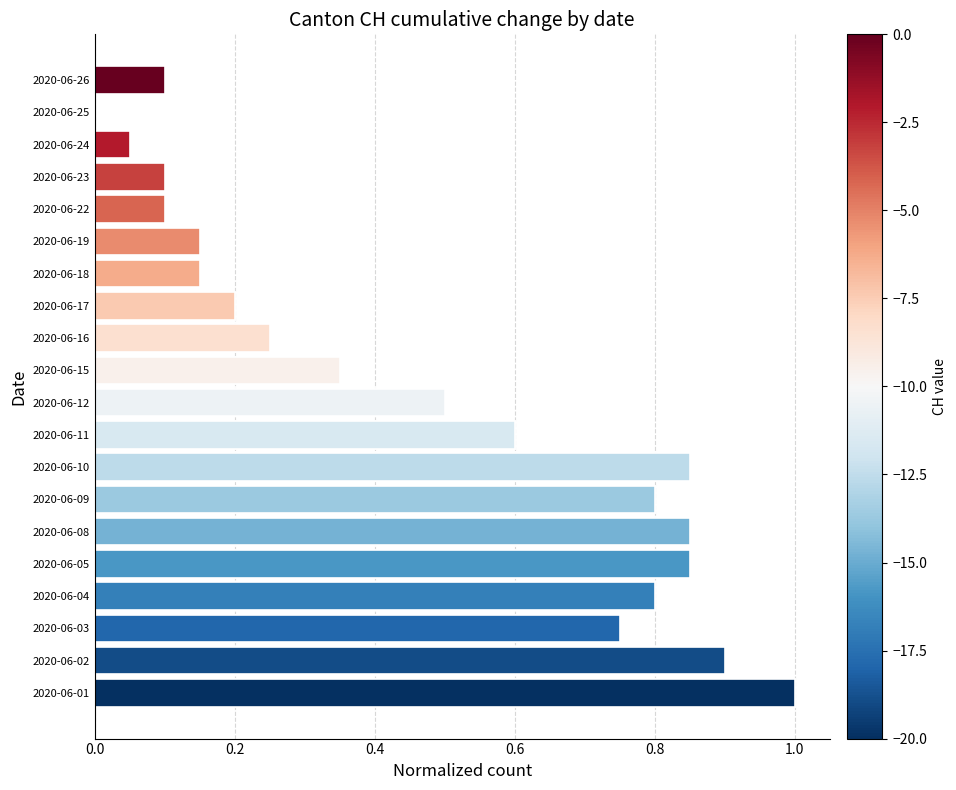

How many values exceed 0?

19